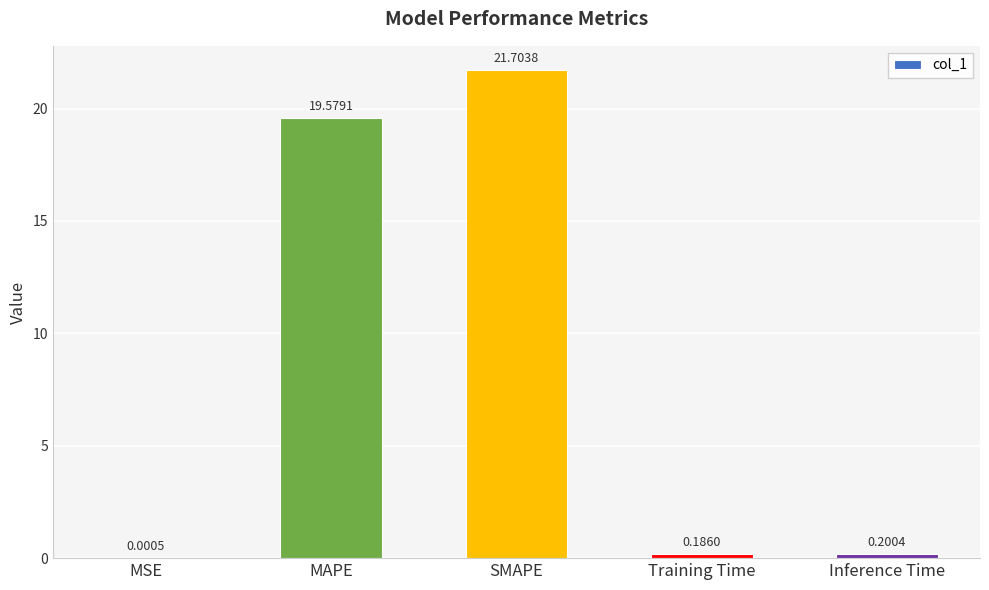

Which has a higher value, MAPE or Training Time?

MAPE